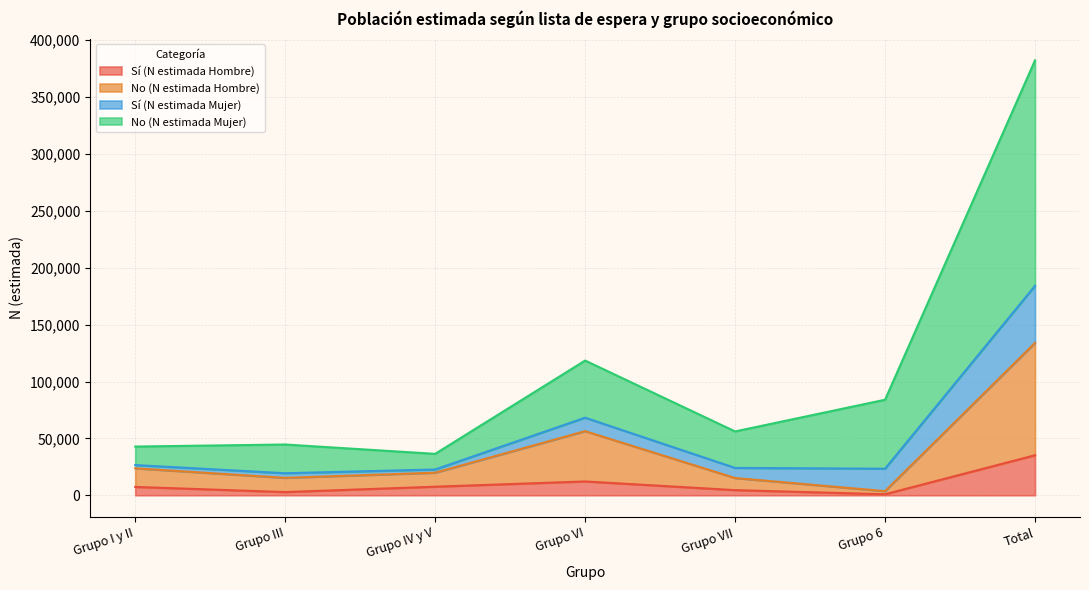

Is it true that No (N estimada Mujer) equals 42825 at Grupo I y II?

True